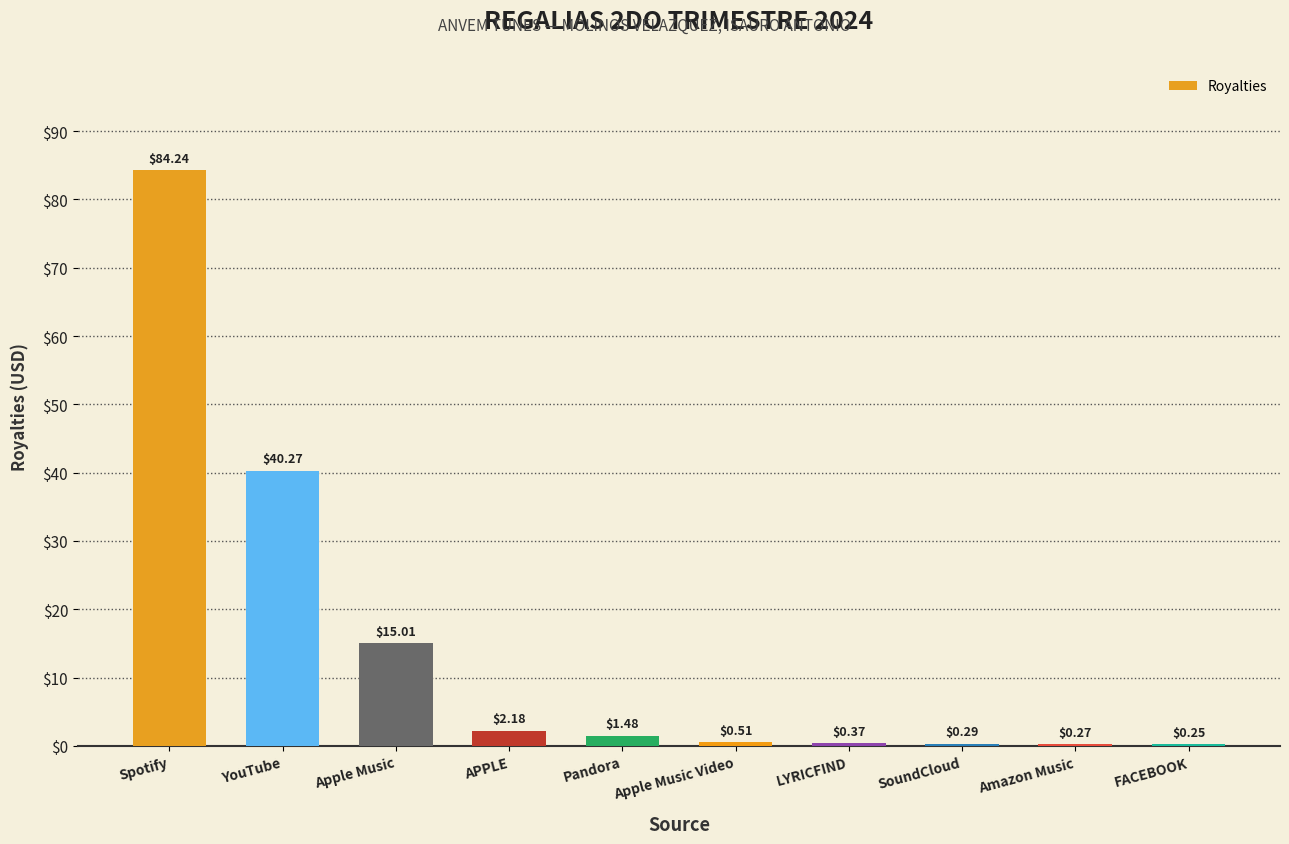

Between APPLE and LYRICFIND, which is larger?

APPLE